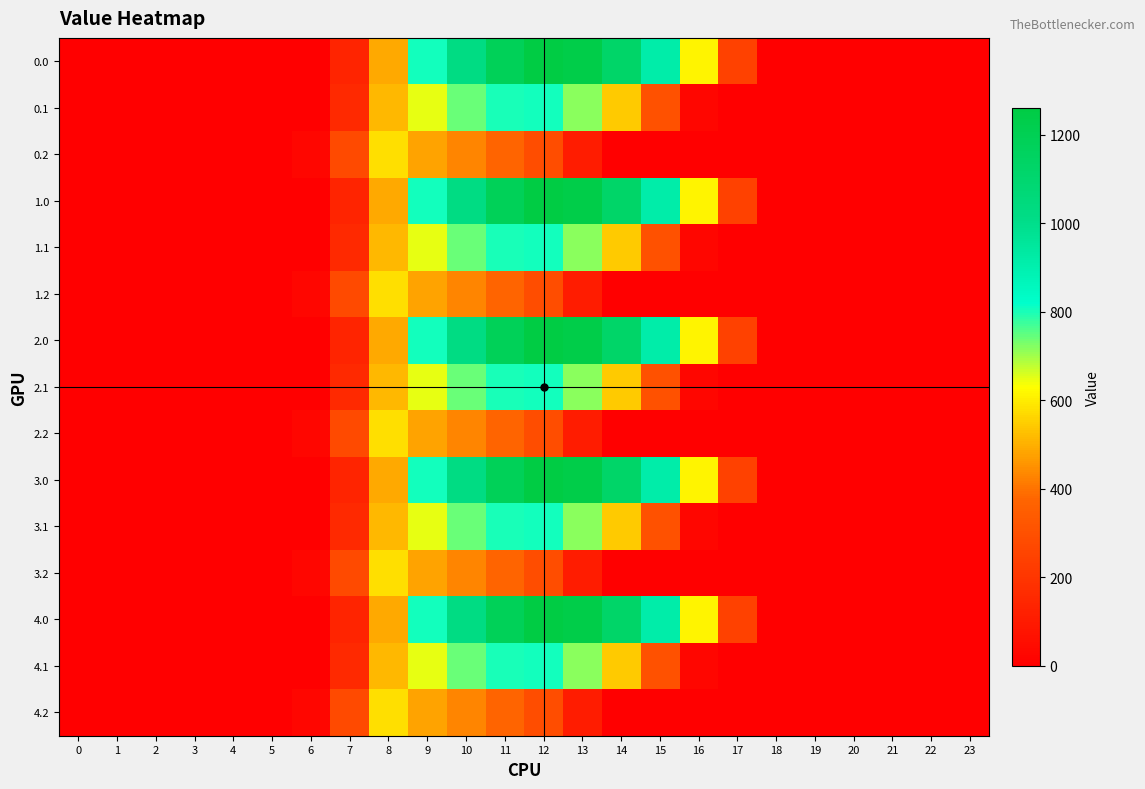

At how many categories does at least one series exceed 42?

11